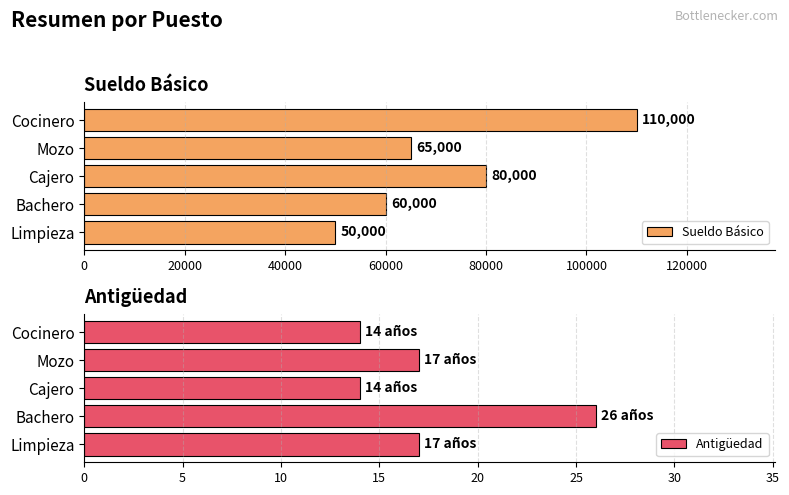

True or false: Sueldo Básico has a value of 60000 at Bachero.

True